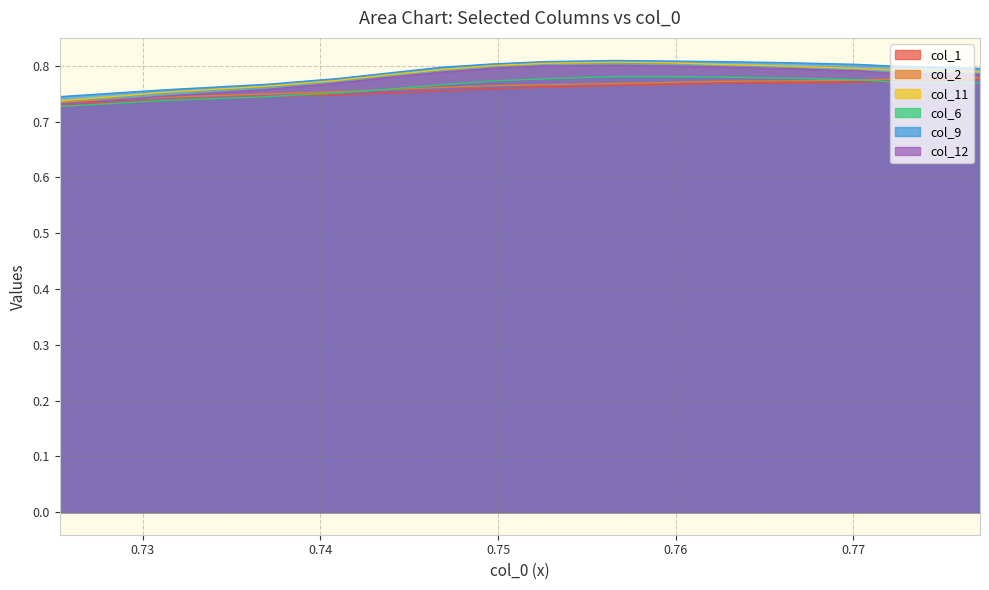

True or false: col_12 and col_9 cross at least once.

False